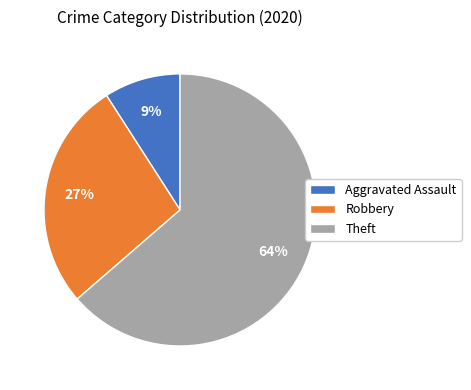

How many segments does this pie chart have?

3